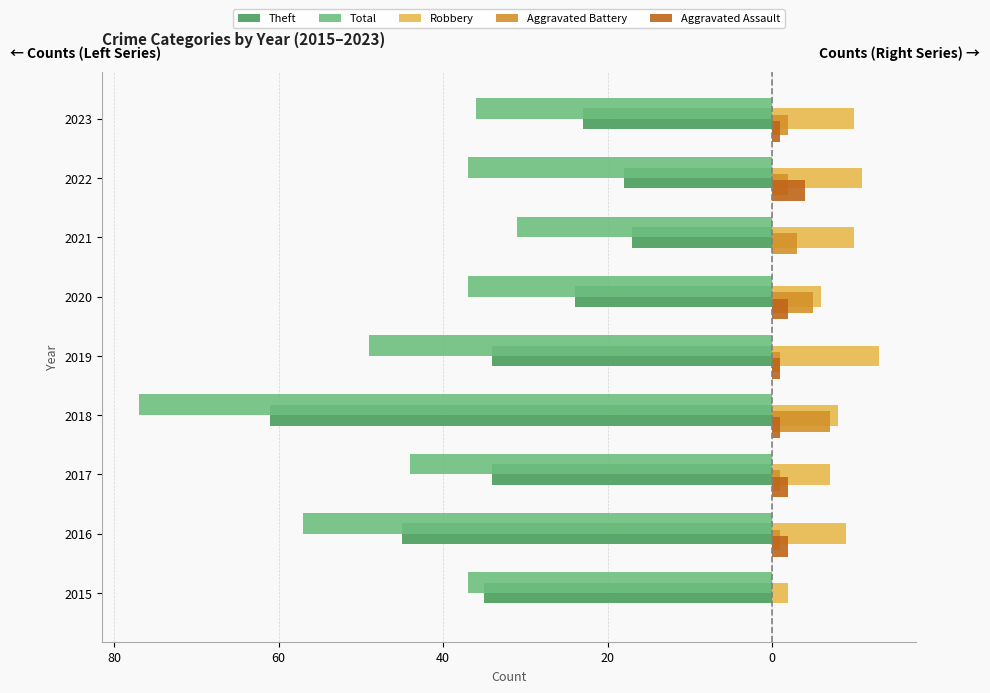

What are all the series names shown in the legend?

Theft, Total, Robbery, Aggravated Battery, Aggravated Assault